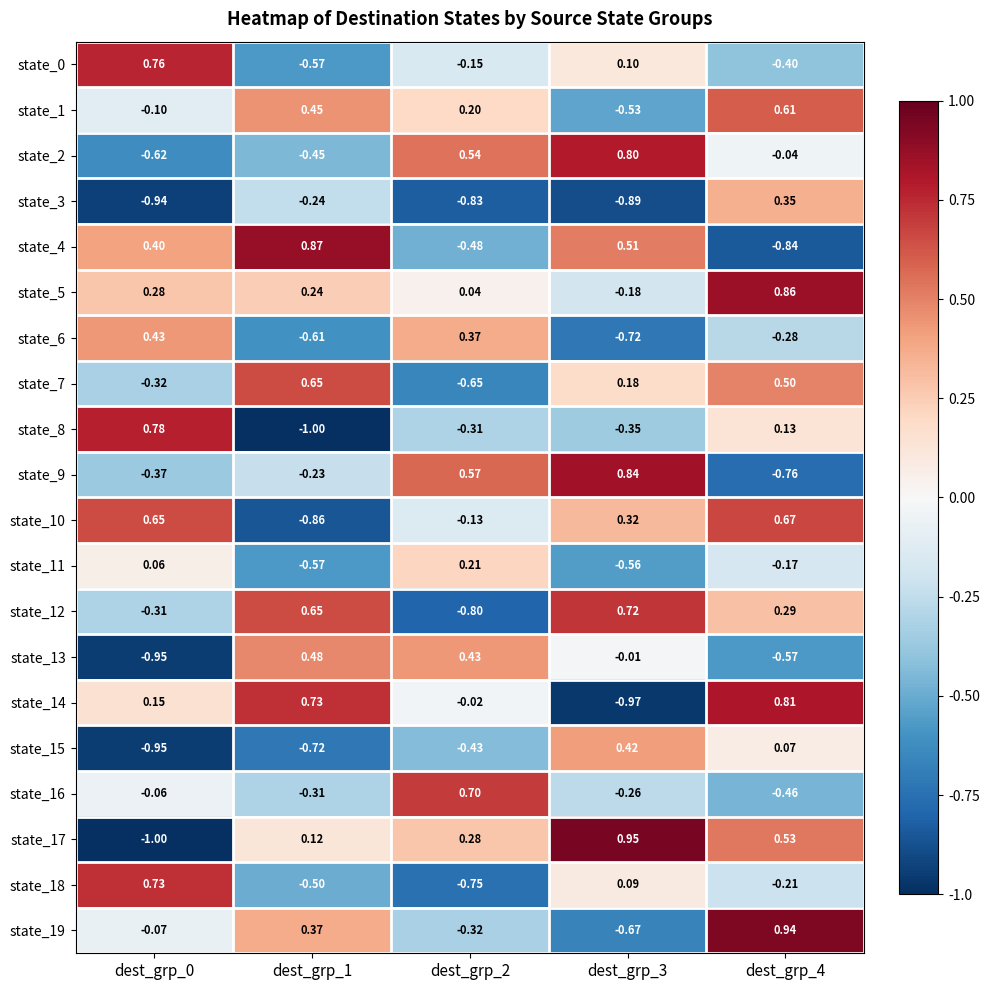

Reading left to right, list all the values displayed in this chart.

state_0: dest_grp_0=0.8	dest_grp_1=-0.6	dest_grp_2=-0.1	dest_grp_3=0.1	dest_grp_4=-0.4
state_1: dest_grp_0=-0.1	dest_grp_1=0.5	dest_grp_2=0.2	dest_grp_3=-0.5	dest_grp_4=0.6
state_2: dest_grp_0=-0.6	dest_grp_1=-0.5	dest_grp_2=0.5	dest_grp_3=0.8	dest_grp_4=-0.0
state_3: dest_grp_0=-0.9	dest_grp_1=-0.2	dest_grp_2=-0.8	dest_grp_3=-0.9	dest_grp_4=0.3
state_4: dest_grp_0=0.4	dest_grp_1=0.9	dest_grp_2=-0.5	dest_grp_3=0.5	dest_grp_4=-0.8
state_5: dest_grp_0=0.3	dest_grp_1=0.2	dest_grp_2=0.0	dest_grp_3=-0.2	dest_grp_4=0.9
state_6: dest_grp_0=0.4	dest_grp_1=-0.6	dest_grp_2=0.4	dest_grp_3=-0.7	dest_grp_4=-0.3
state_7: dest_grp_0=-0.3	dest_grp_1=0.7	dest_grp_2=-0.7	dest_grp_3=0.2	dest_grp_4=0.5
state_8: dest_grp_0=0.8	dest_grp_1=-1.0	dest_grp_2=-0.3	dest_grp_3=-0.3	dest_grp_4=0.1
state_9: dest_grp_0=-0.4	dest_grp_1=-0.2	dest_grp_2=0.6	dest_grp_3=0.8	dest_grp_4=-0.8
state_10: dest_grp_0=0.7	dest_grp_1=-0.9	dest_grp_2=-0.1	dest_grp_3=0.3	dest_grp_4=0.7
state_11: dest_grp_0=0.1	dest_grp_1=-0.6	dest_grp_2=0.2	dest_grp_3=-0.6	dest_grp_4=-0.2
state_12: dest_grp_0=-0.3	dest_grp_1=0.7	dest_grp_2=-0.8	dest_grp_3=0.7	dest_grp_4=0.3
state_13: dest_grp_0=-0.9	dest_grp_1=0.5	dest_grp_2=0.4	dest_grp_3=-0.0	dest_grp_4=-0.6
state_14: dest_grp_0=0.1	dest_grp_1=0.7	dest_grp_2=-0.0	dest_grp_3=-1.0	dest_grp_4=0.8
state_15: dest_grp_0=-0.9	dest_grp_1=-0.7	dest_grp_2=-0.4	dest_grp_3=0.4	dest_grp_4=0.1
state_16: dest_grp_0=-0.1	dest_grp_1=-0.3	dest_grp_2=0.7	dest_grp_3=-0.3	dest_grp_4=-0.5
state_17: dest_grp_0=-1.0	dest_grp_1=0.1	dest_grp_2=0.3	dest_grp_3=0.9	dest_grp_4=0.5
state_18: dest_grp_0=0.7	dest_grp_1=-0.5	dest_grp_2=-0.8	dest_grp_3=0.1	dest_grp_4=-0.2
state_19: dest_grp_0=-0.1	dest_grp_1=0.4	dest_grp_2=-0.3	dest_grp_3=-0.7	dest_grp_4=0.9